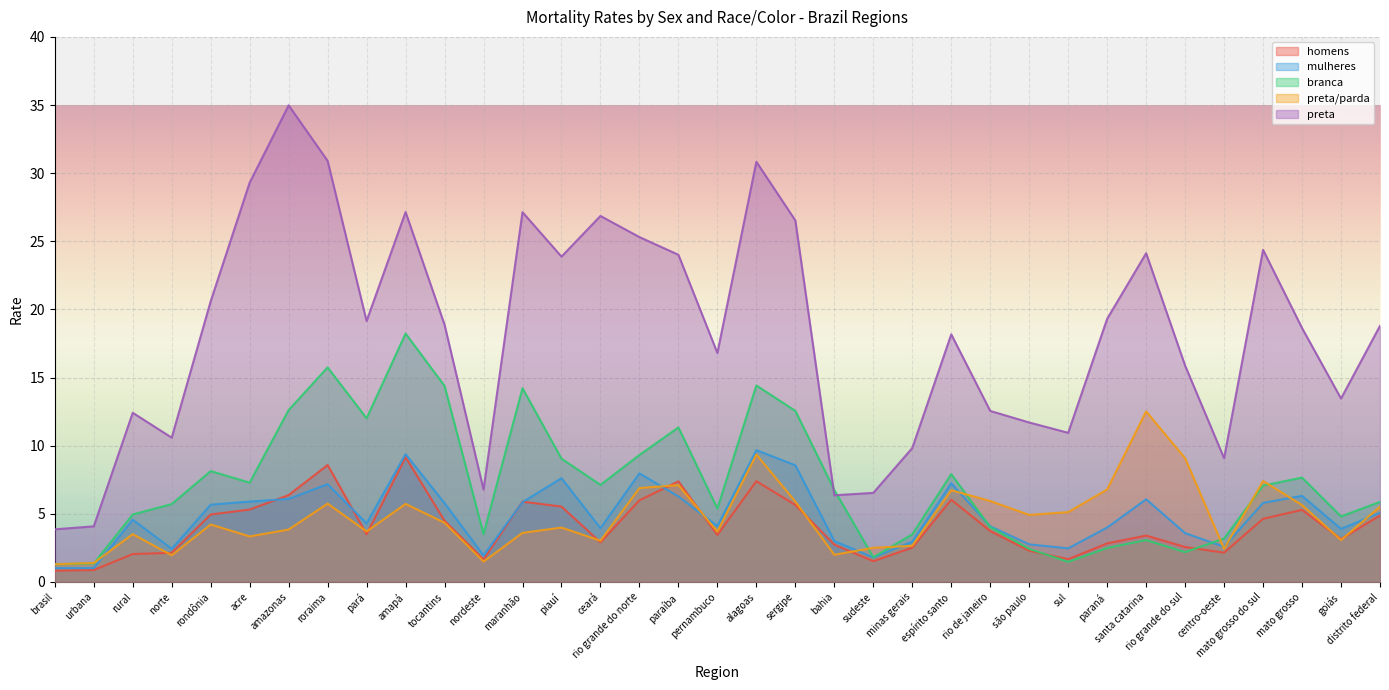

What is the label of the 23rd point from the right?

maranhão